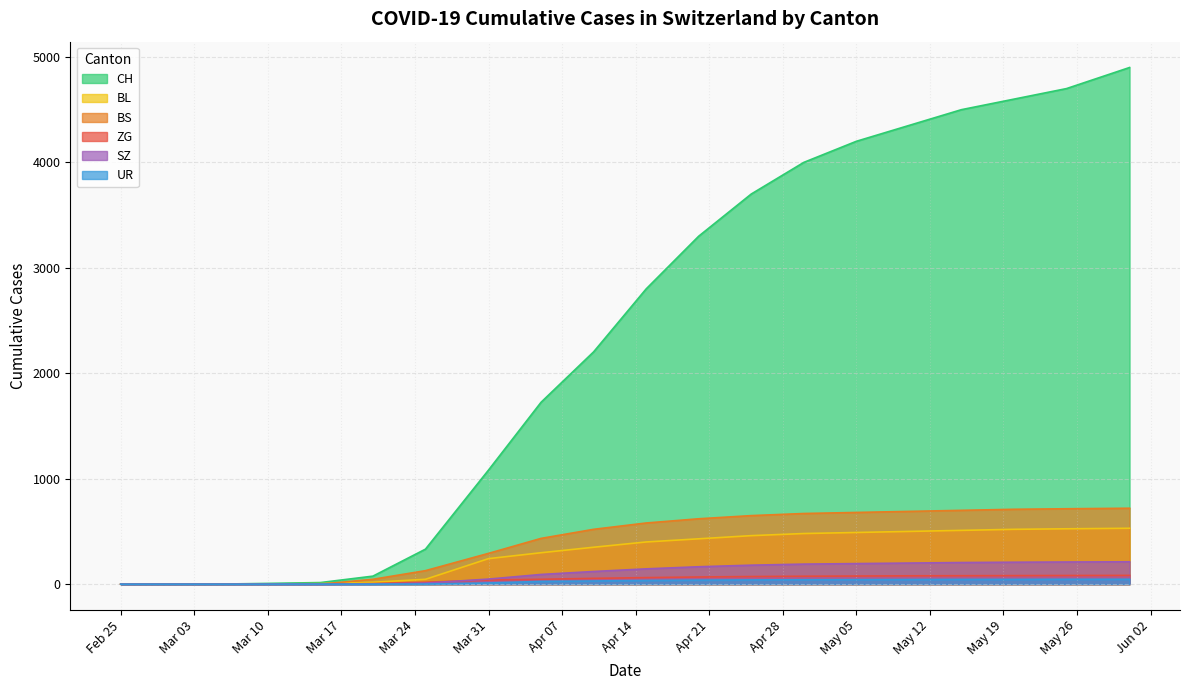

True or false: BS has a value of 0 at 2020-03-05.

True